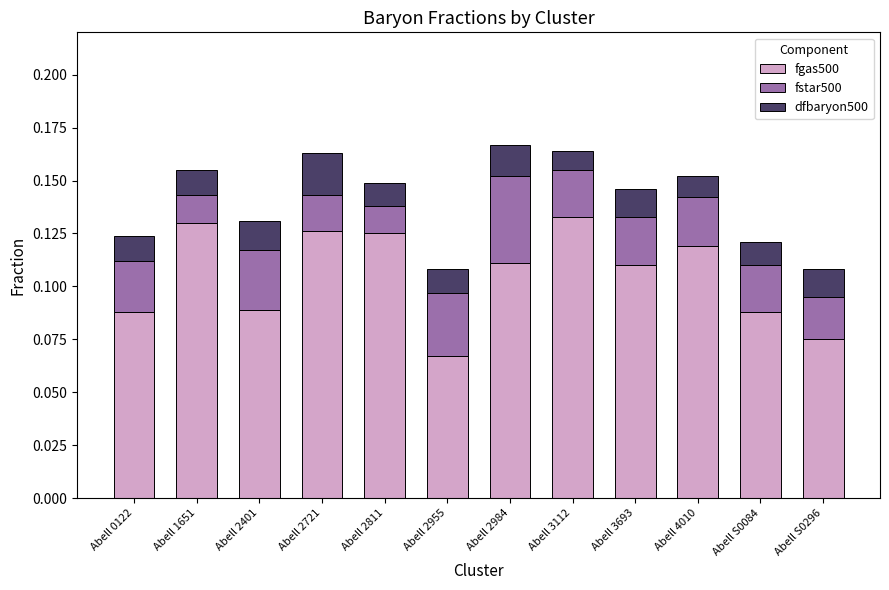

Where is fgas500 nearest to the value 0?

Abell 2955